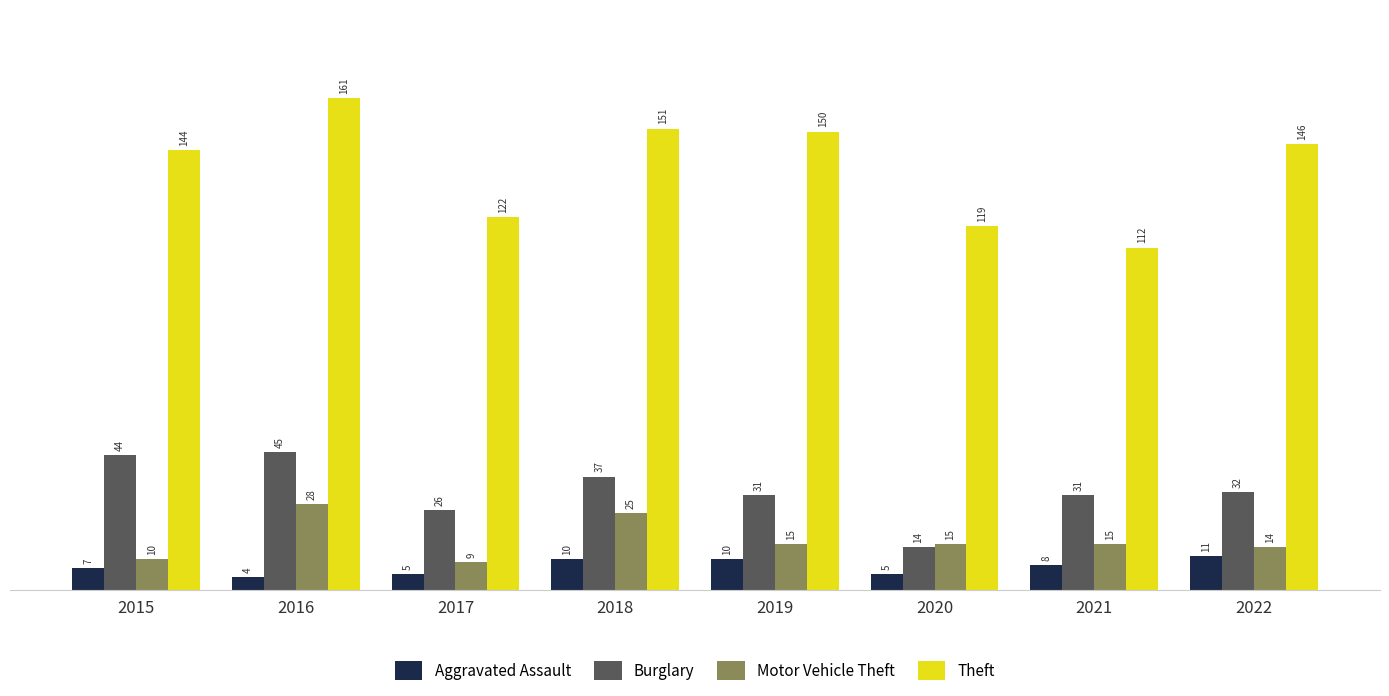

What is the difference between the second highest and second lowest values in the Burglary series?

18